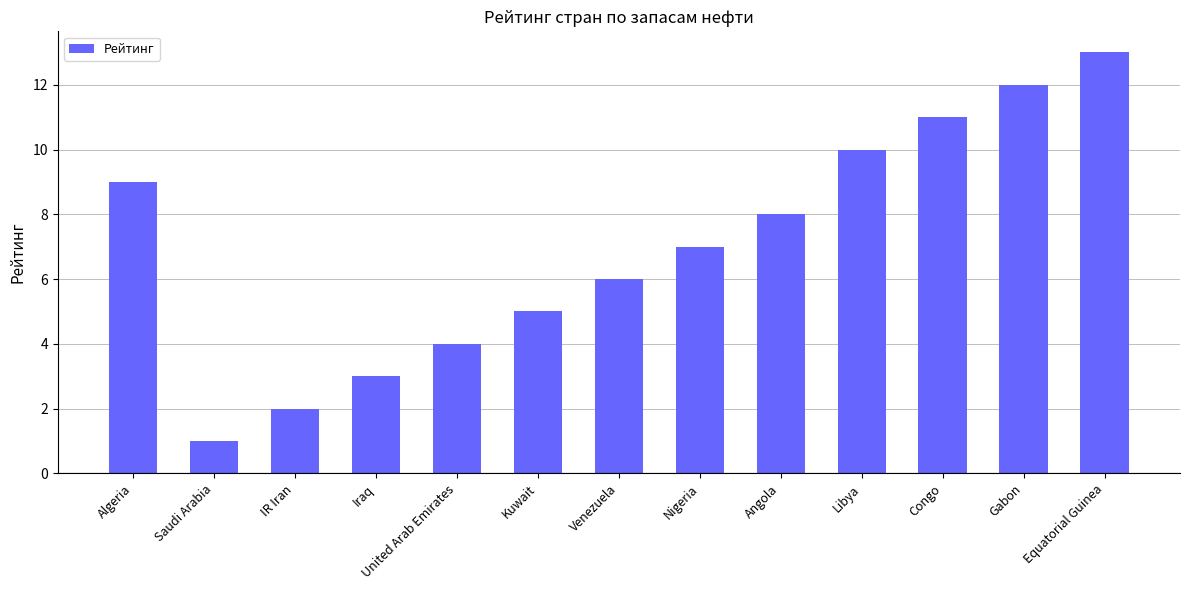

Are the bars horizontal?

No